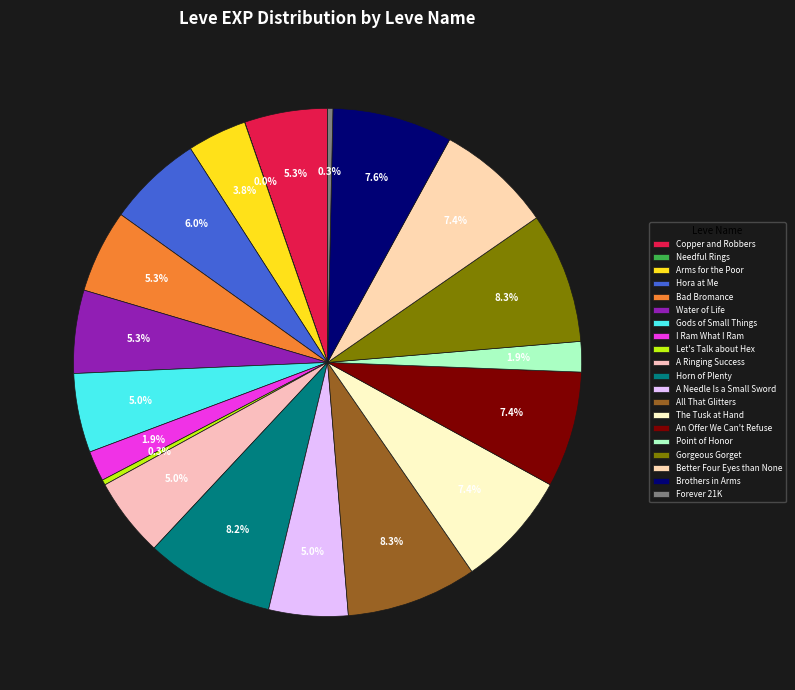

True or false: A Needle Is a Small Sword accounts for 19% of the total.

False